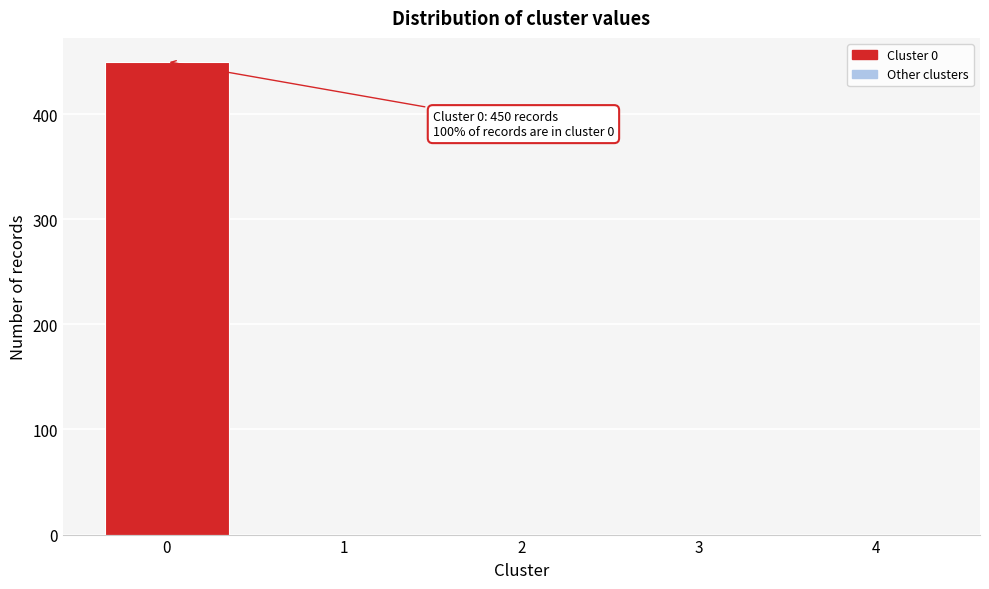

Reading right to left, what are all the values shown in this chart?

4=0	3=0	2=0	1=0	0=450